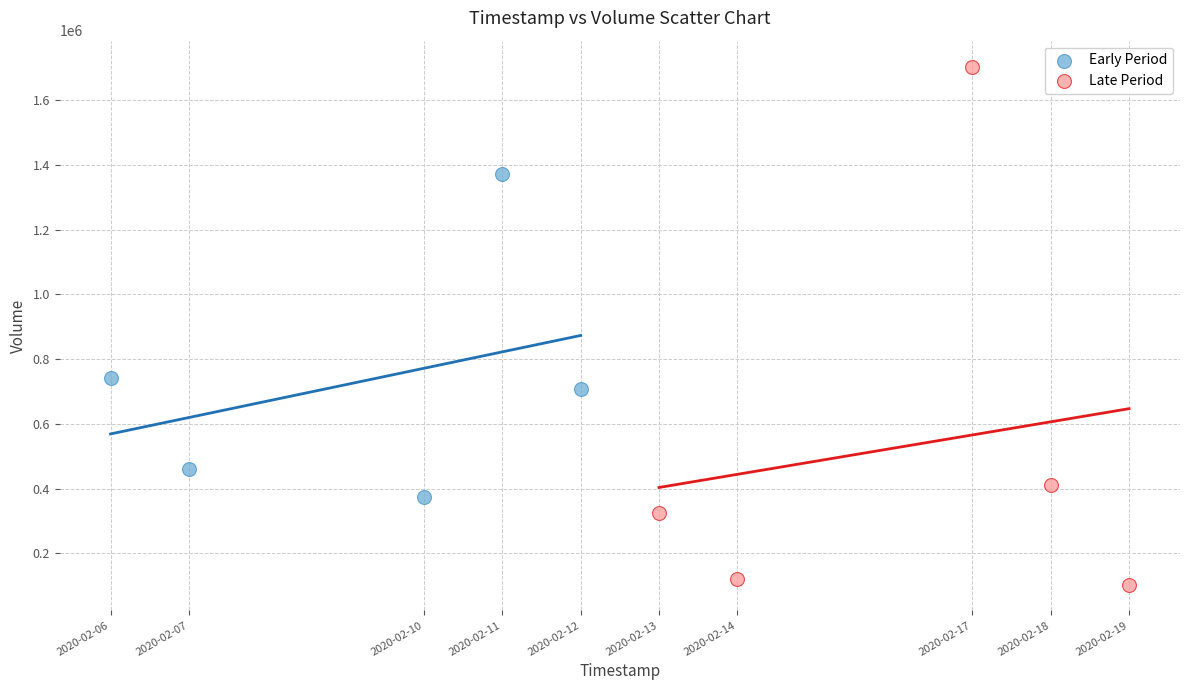

Which series reaches the maximum Y coordinate?

Late Period